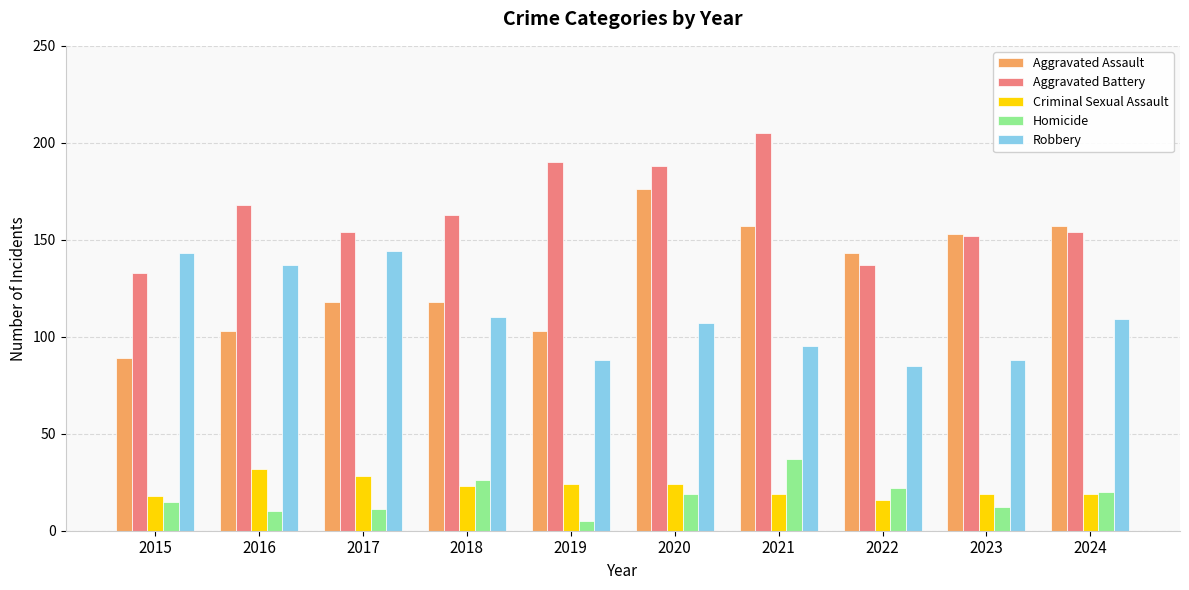

Does the chart contain stacked bars?

No